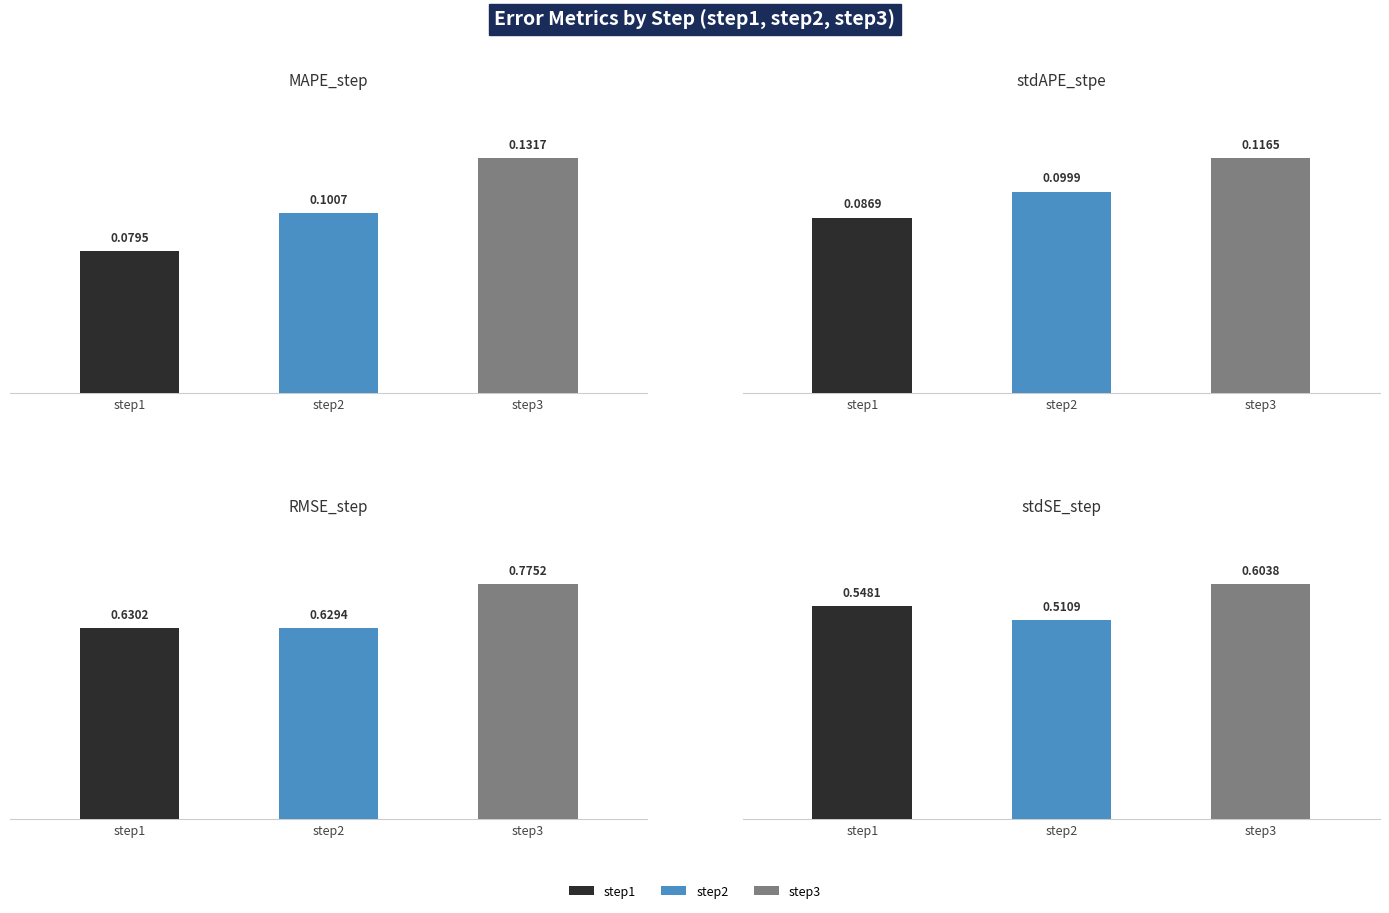

What is the value of the MAPE_step bar at the 3rd from the left?

0.1